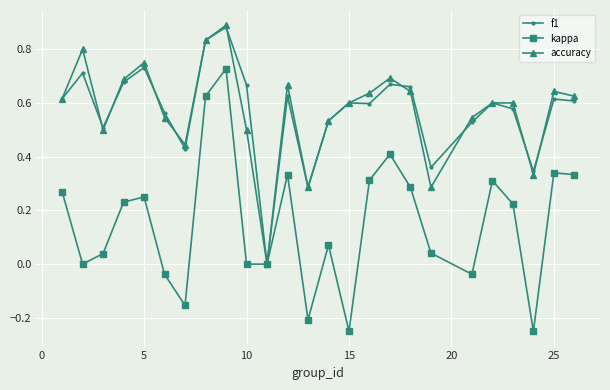

True or false: f1 has more than 0 points higher than both neighbors.

True